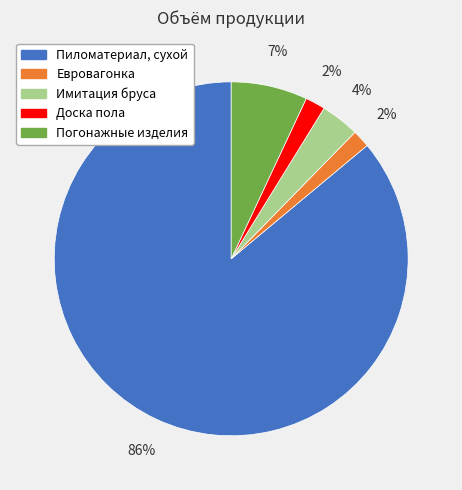

Which category has the biggest portion of the pie?

Пиломатериал, сухой